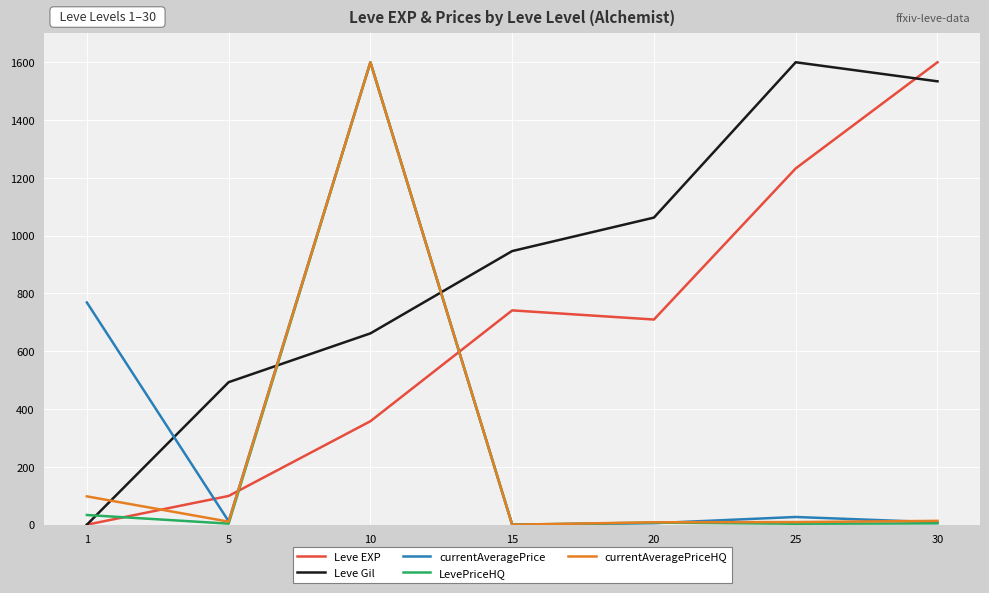

What is the maximum value for Leve Gil?

1600.0